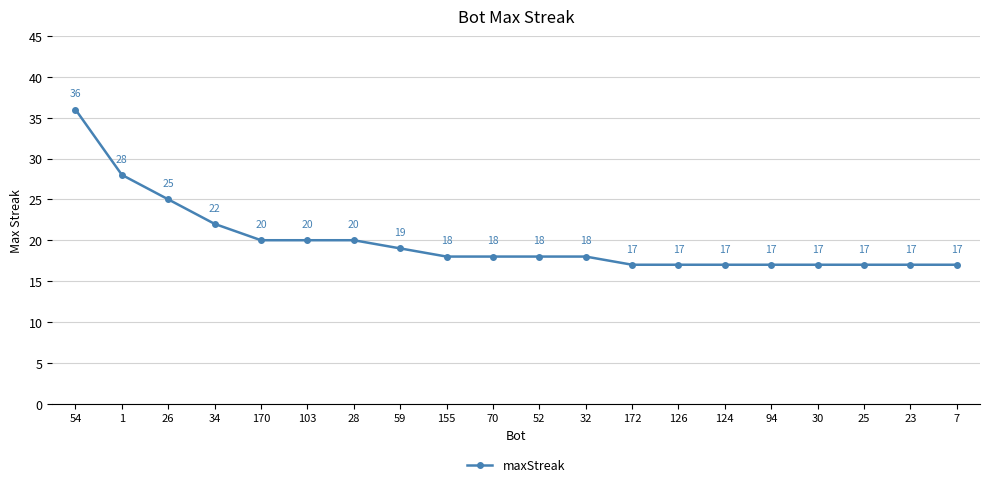

The value at 30 is 17. True or false?

True